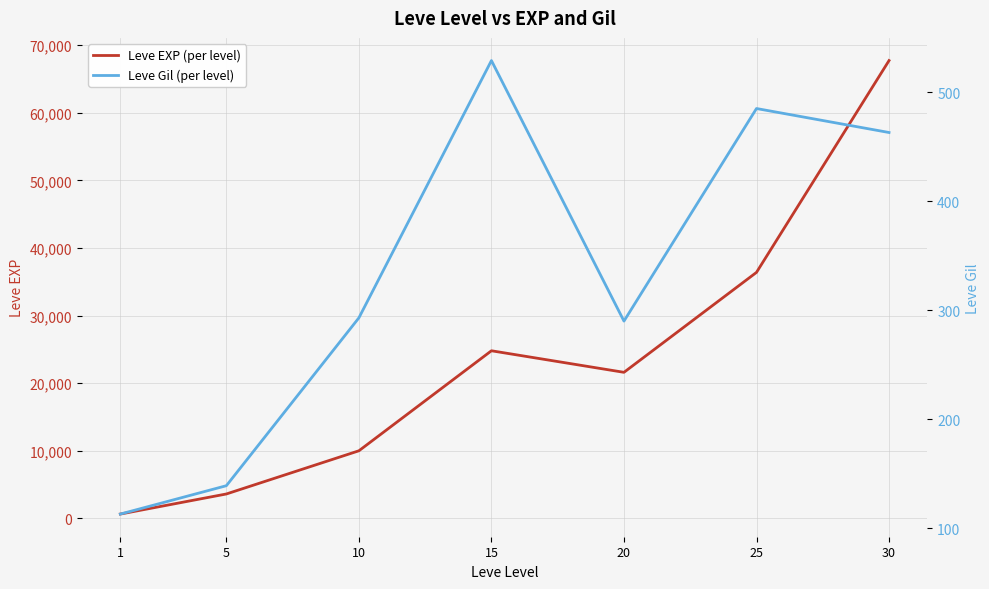

Between 10 and 15, which is larger?

15